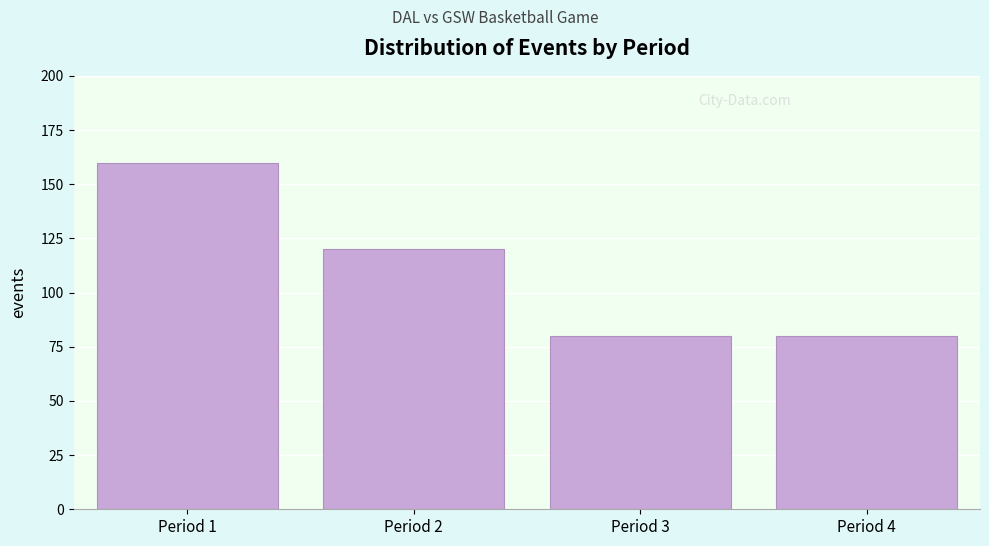

Reading left to right, extract all data points from this chart.

Period 1=160	Period 2=120	Period 3=80	Period 4=80